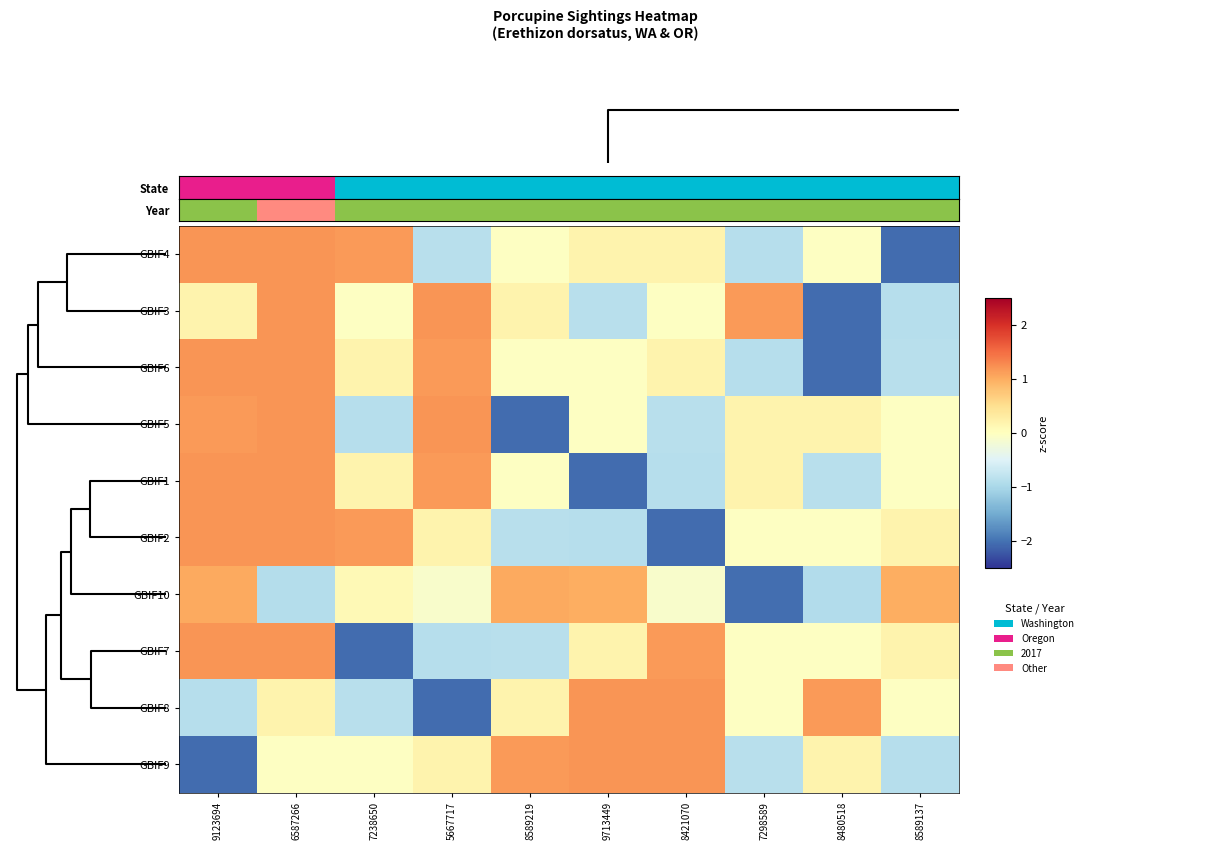

Count the number of data series in this chart.

10